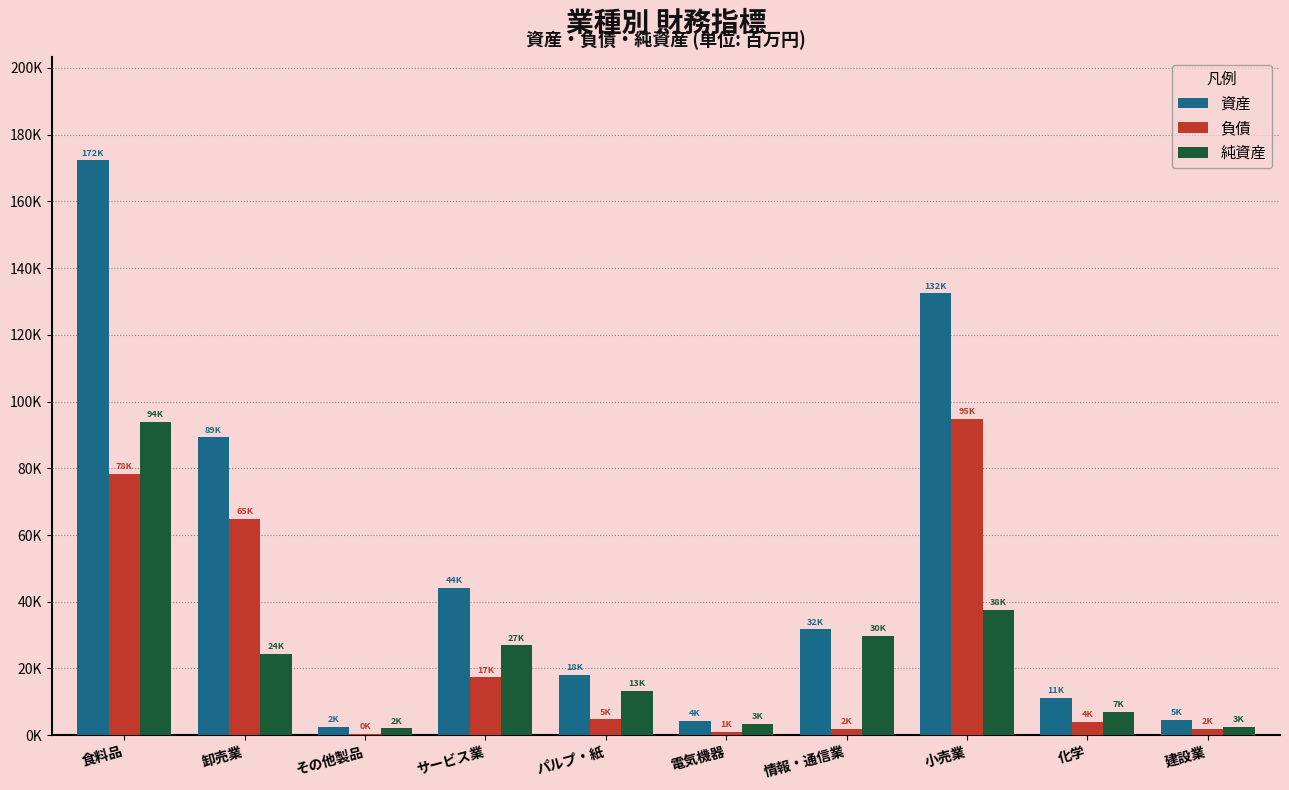

Is the value of 資産 at 卸売業 greater than the value of 純資産 at サービス業?

Yes